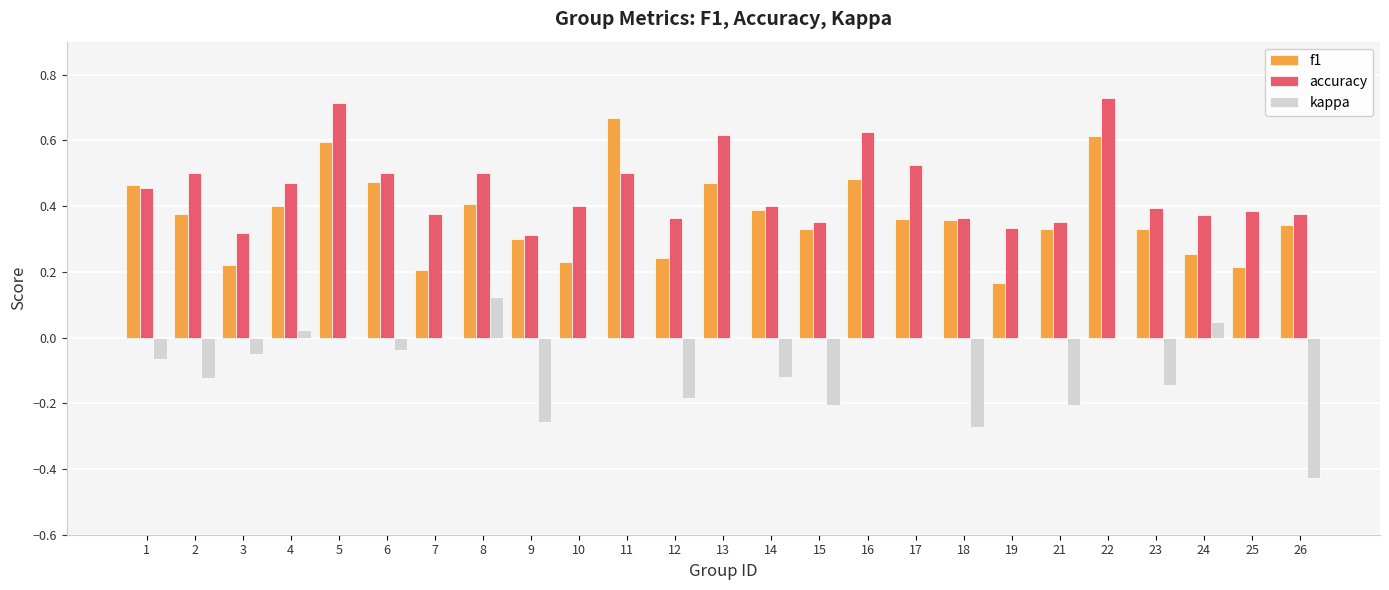

The accuracy series shows 0.7 at 5. True or false?

True